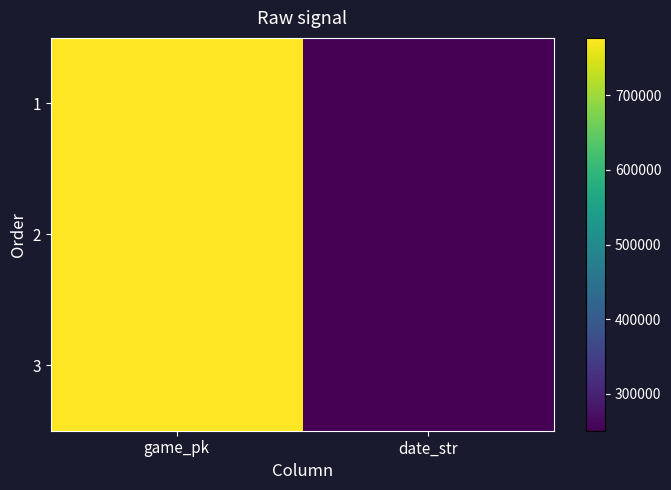

Reading left to right, list all the values displayed in this chart.

1: game_pk=776594	date_str=250825
2: game_pk=776697	date_str=250817
3: game_pk=776717	date_str=250816